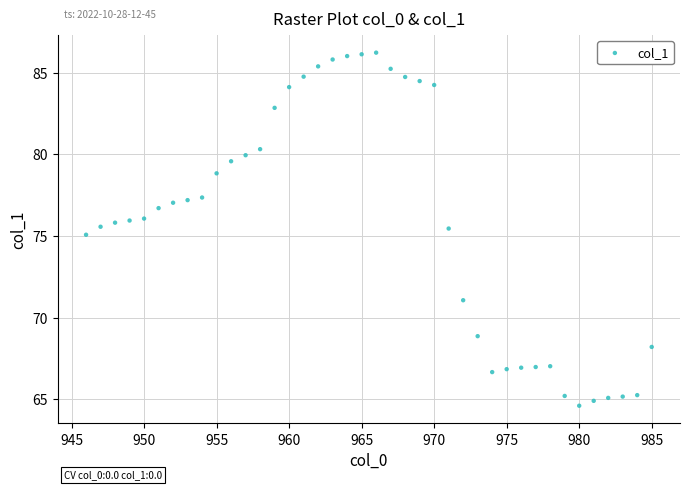

What is the range of Y values (max minus min)?

21.6